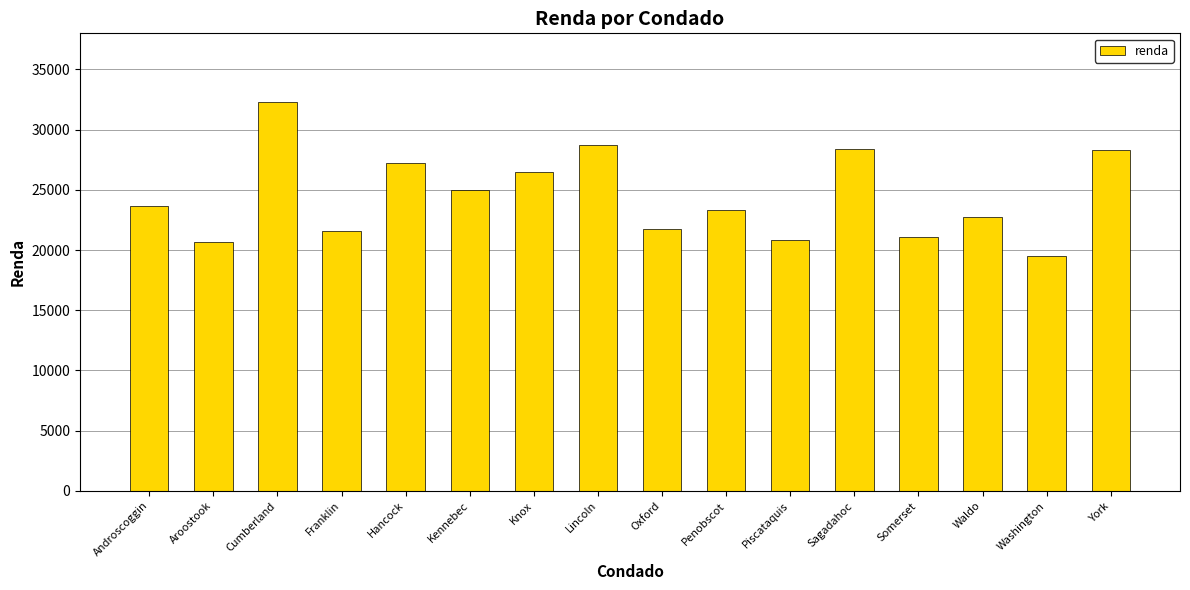

Between Oxford and Aroostook, which is larger?

Oxford